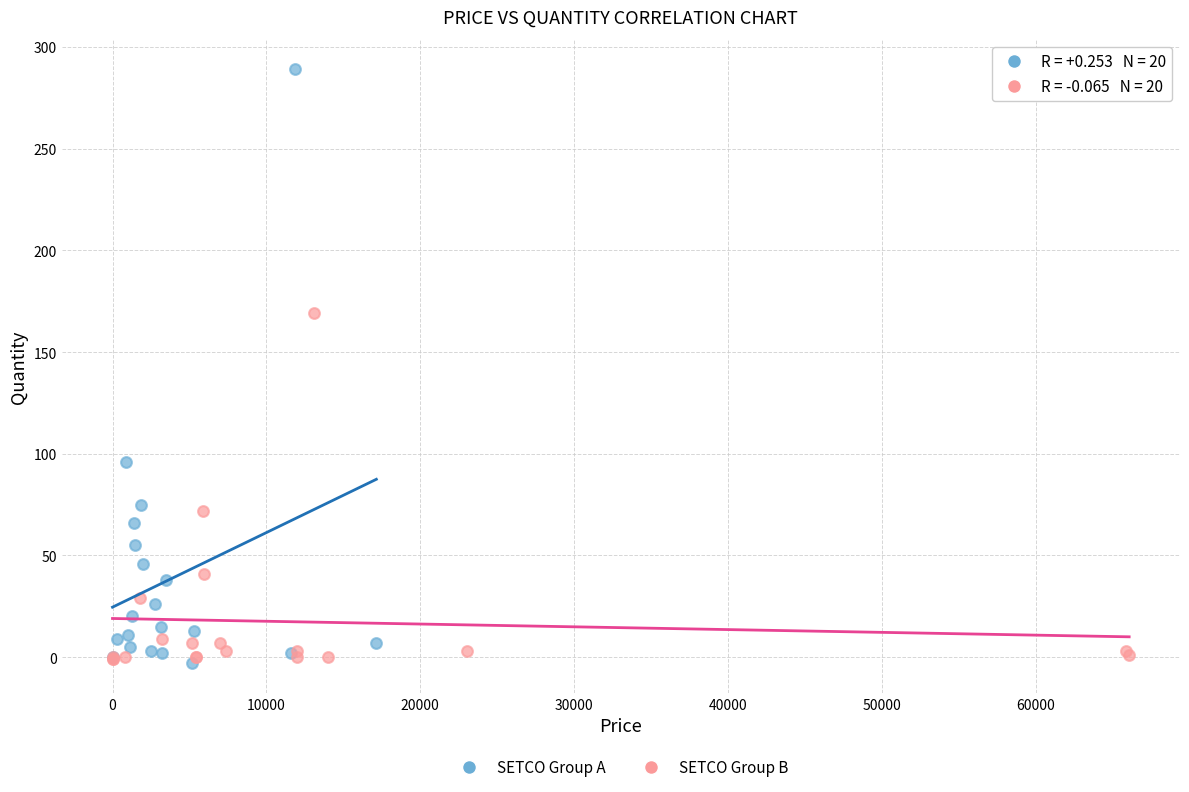

What are all the series names shown in the legend?

SETCO Group A, SETCO Group B